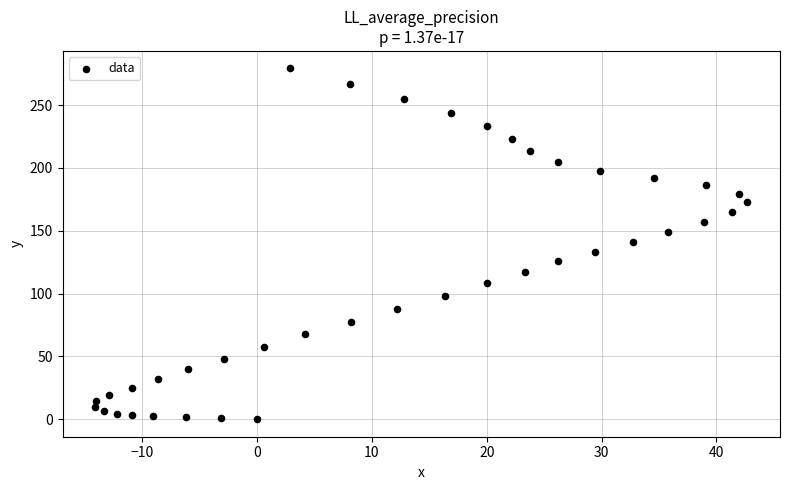

What is the range of Y values (max minus min)?

279.1